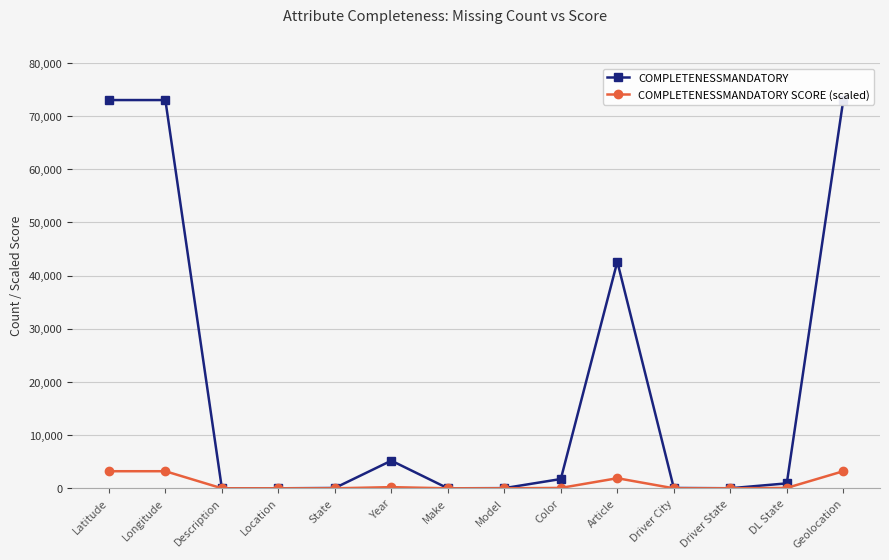

Between Driver State and Longitude, which is larger?

Longitude